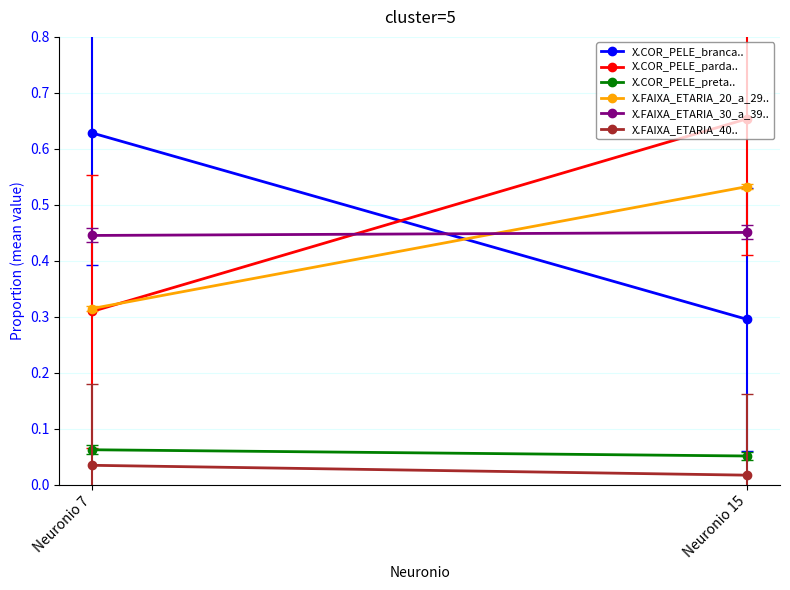

What is the average value of the X.COR_PELE_preta.. series?

0.1